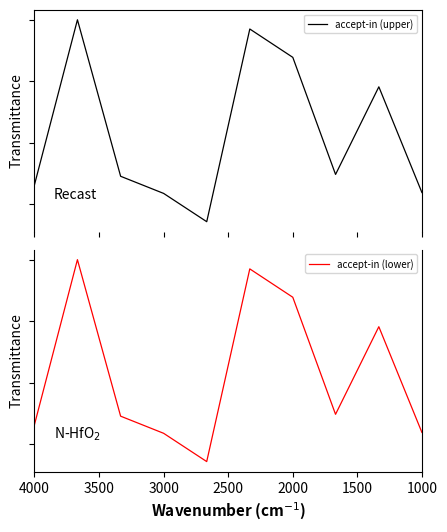

Is the value of accept-in (lower) at 3000 greater than the value of accept-in (upper) at 4000?

Yes